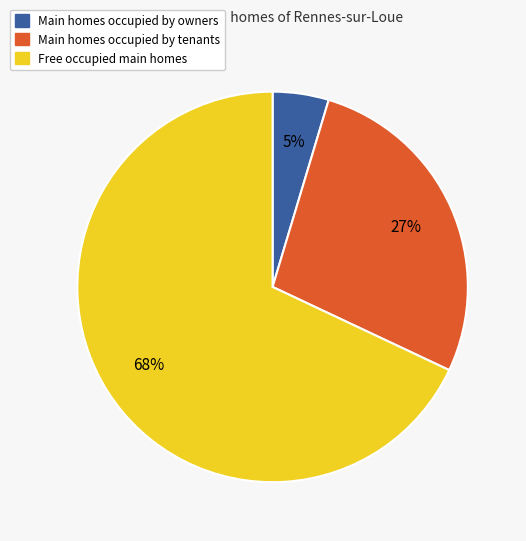

Which slice is the smallest?

Main homes occupied by owners